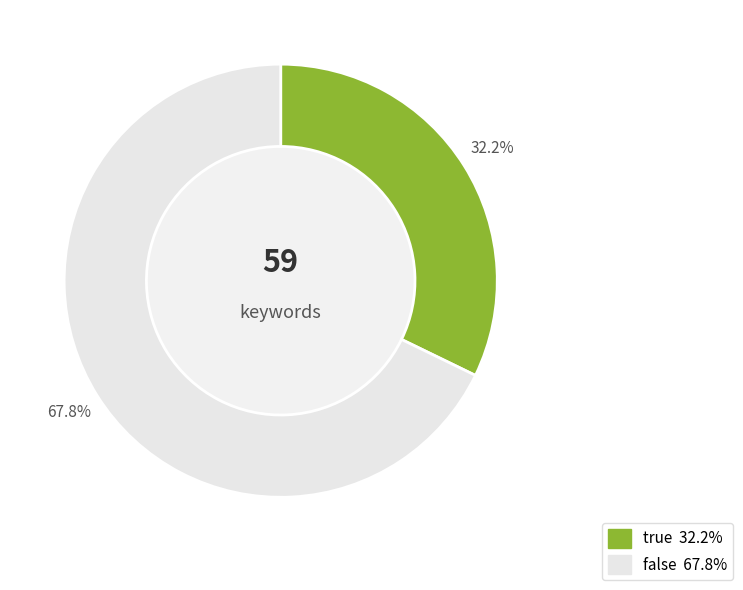

To the nearest percent, what portion does false represent?

68%